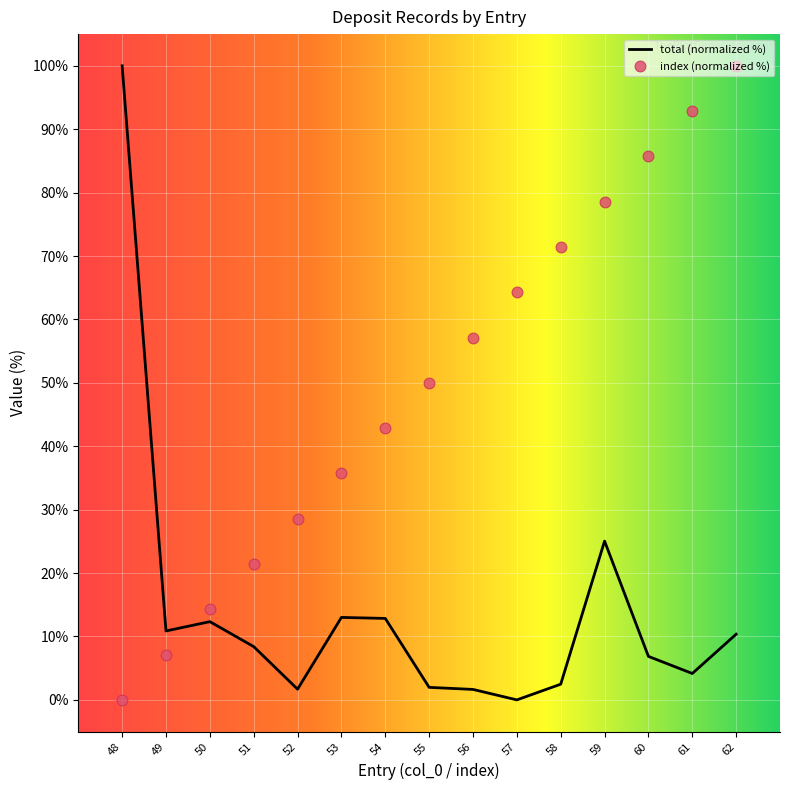

Which series reaches the minimum Y coordinate?

col_0